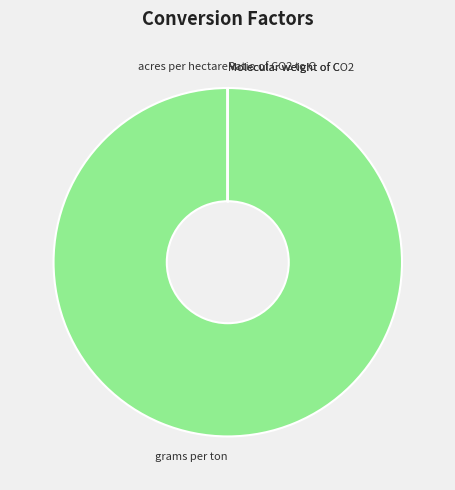

True or false: grams per ton accounts for 86% of the total.

False